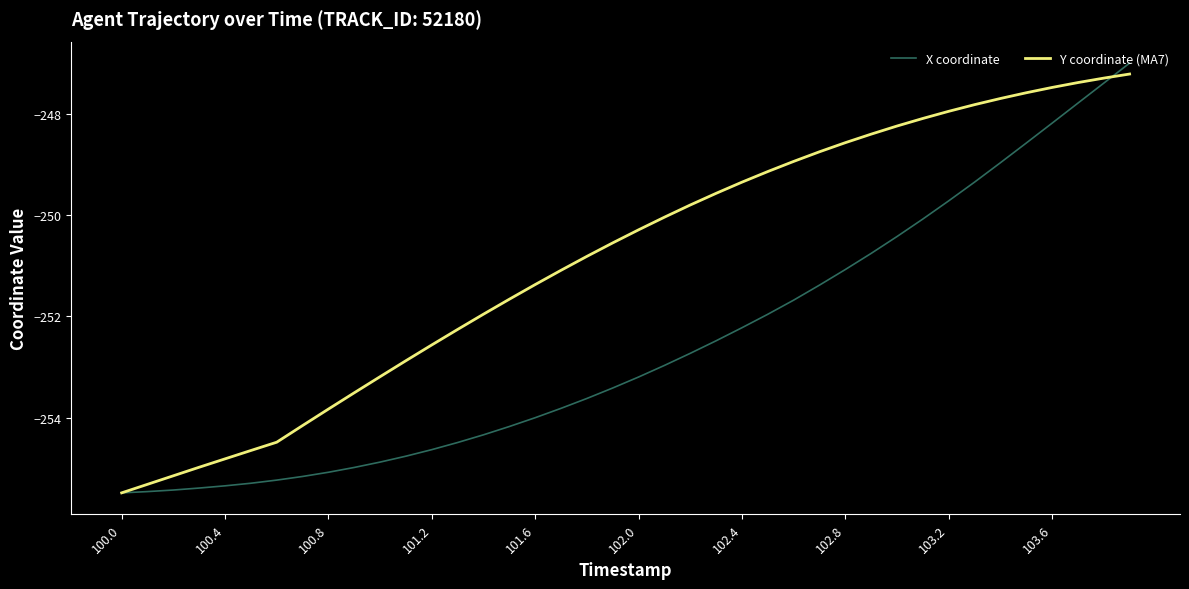

Does the chart have visible grid lines?

No